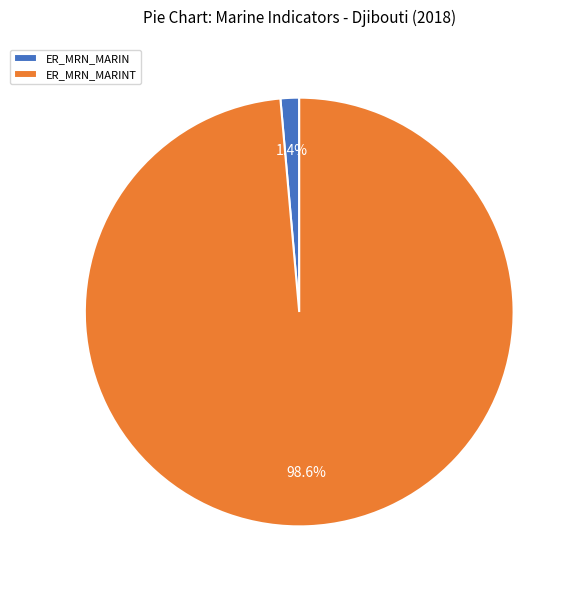

The ER_MRN_MARIN slice represents 11% of the pie. True or false?

False